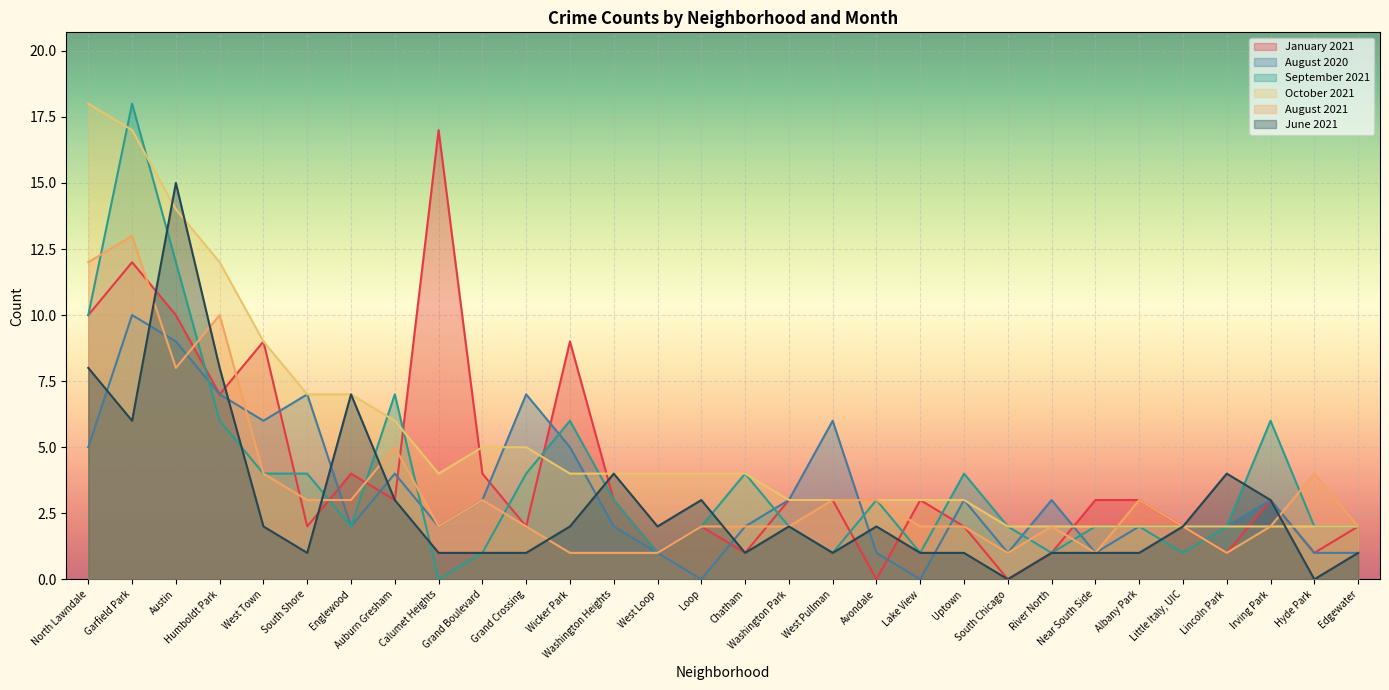

How many interior local peaks does the September 2021 series have?

7